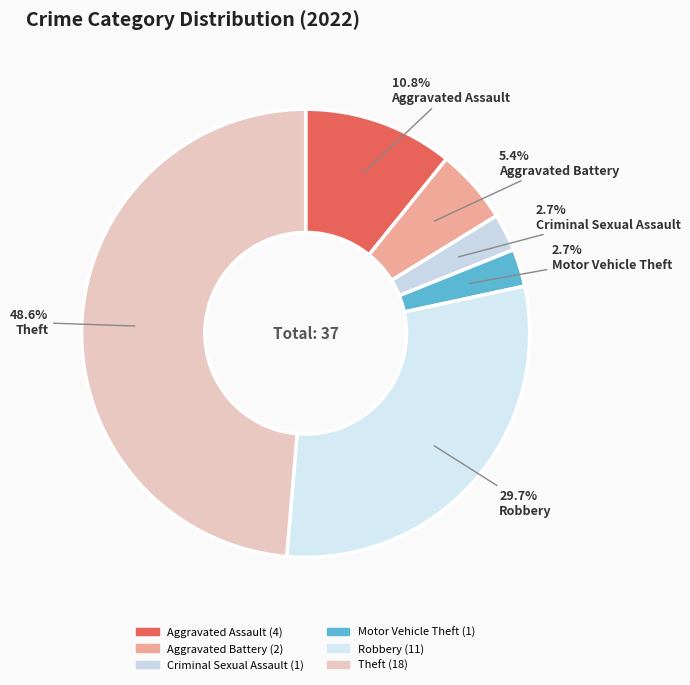

To the nearest percent, what percentage of the pie is Motor Vehicle Theft?

3%